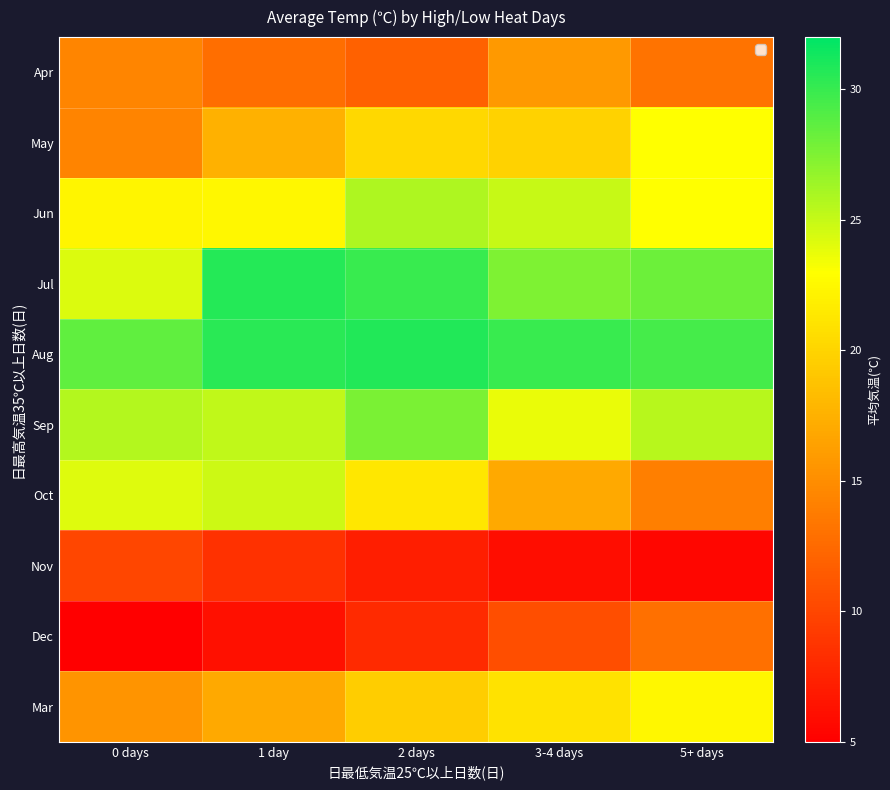

Which series has the widest spread of values?

Oct